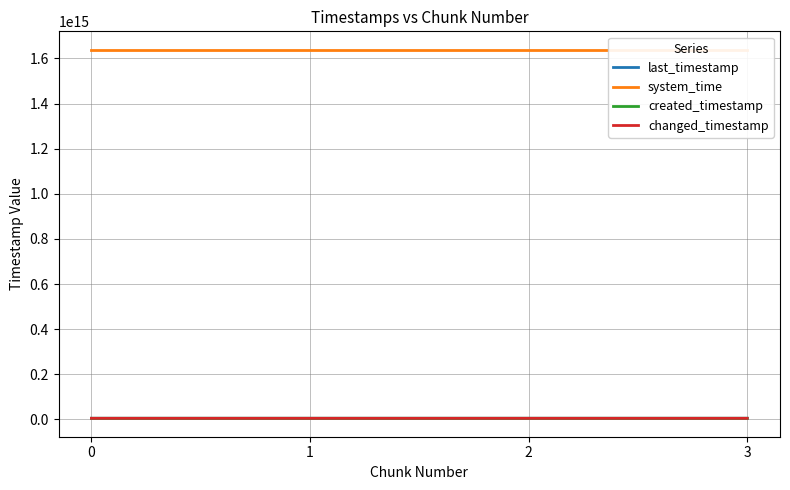

Count the system_time values in the range 1638723672464142 to 1638723698063606.

3